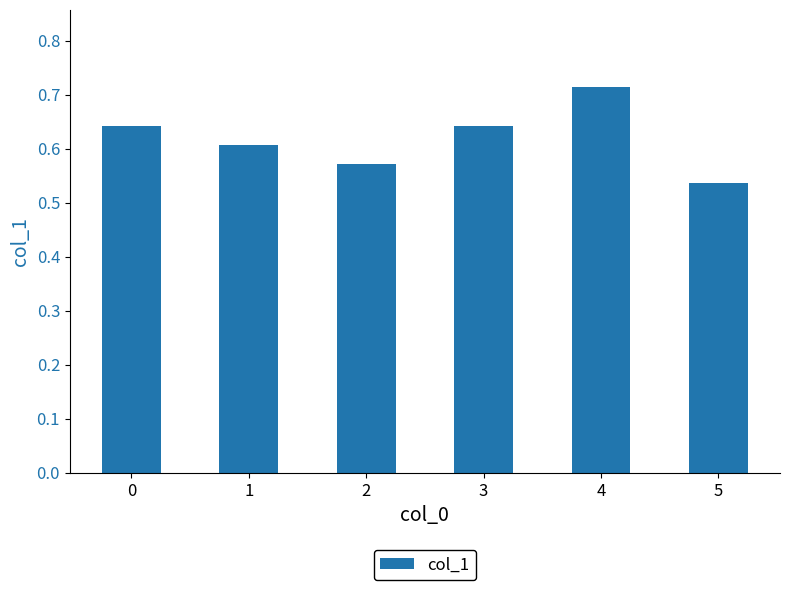

Does the chart contain stacked bars?

No